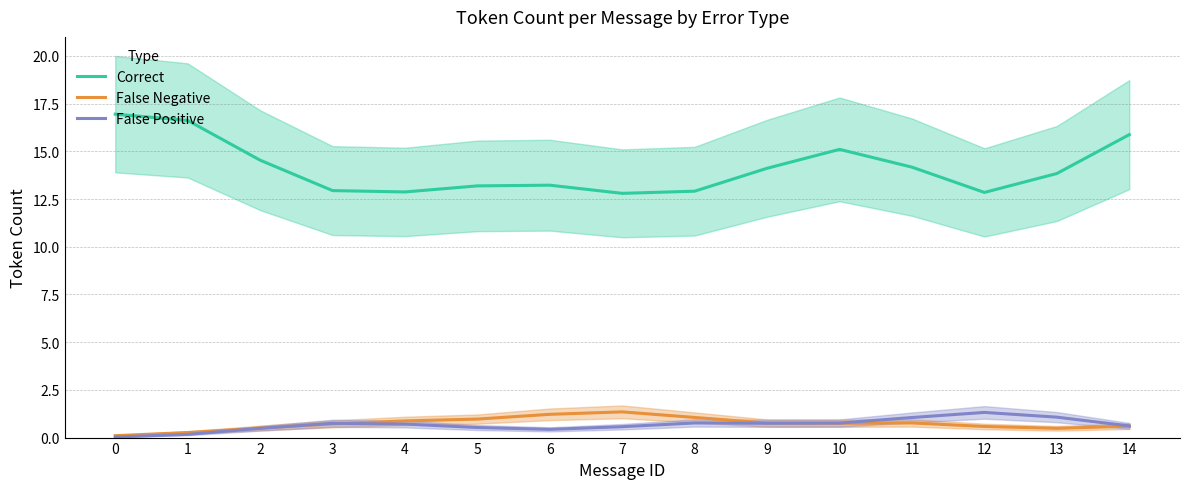

Is the value of Correct at 7 greater than the value of False Negative at 4?

Yes